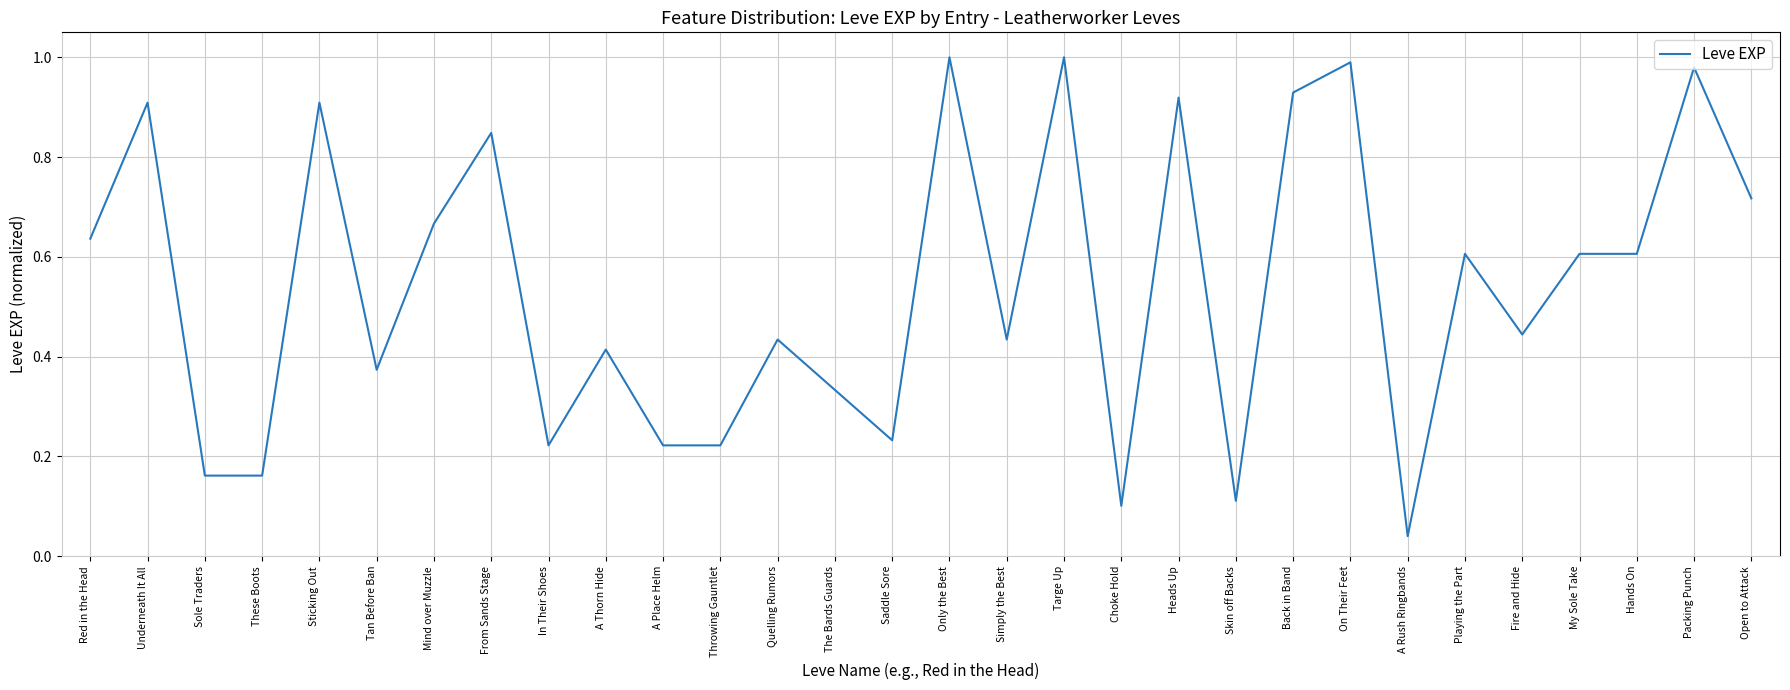

What position from the left is Simply the Best?

17